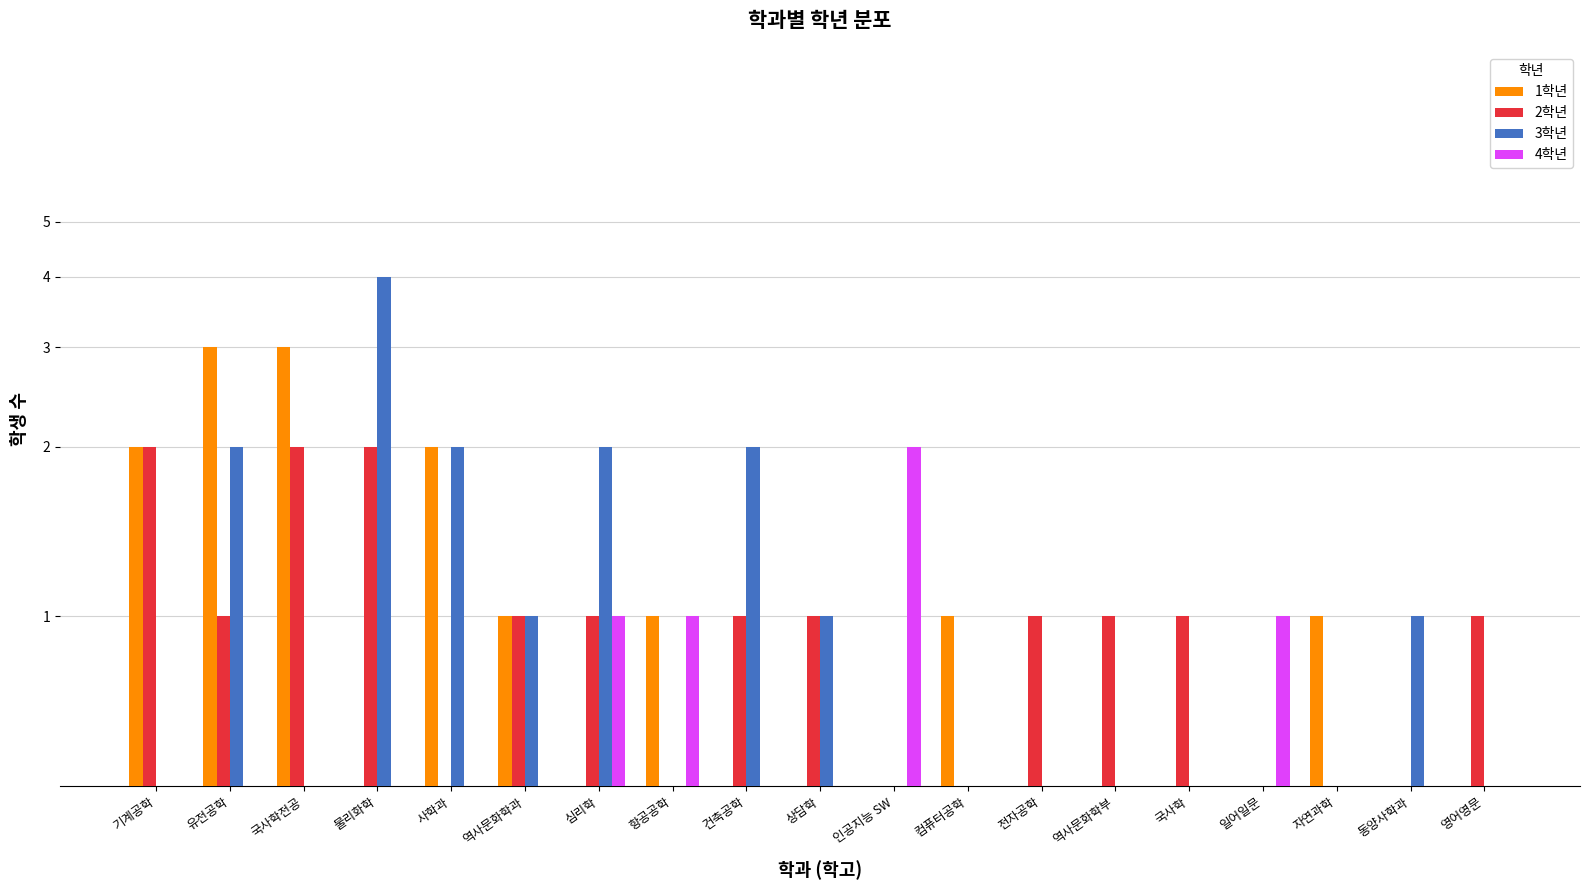

At which category is the sum across all series the highest?

물리화학